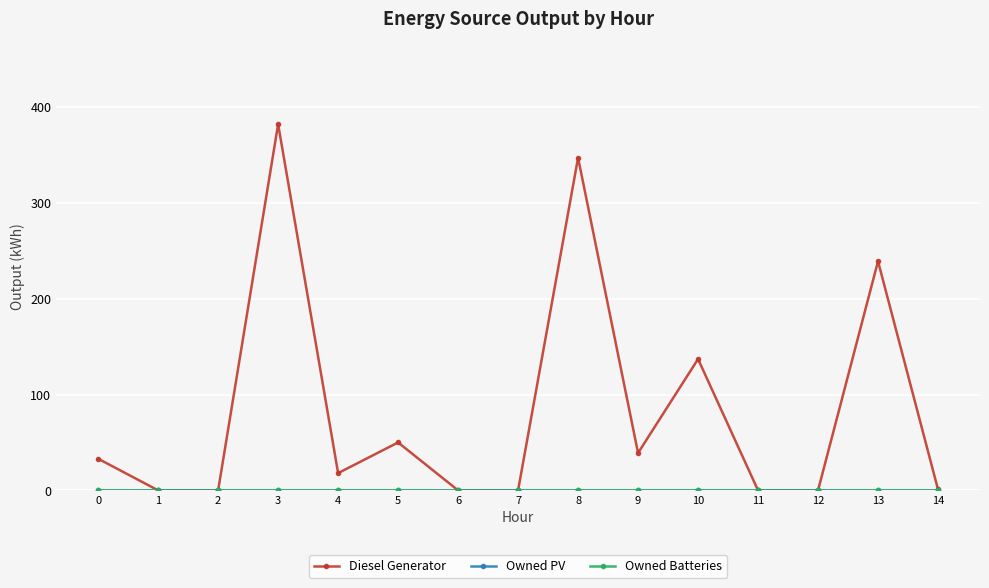

Reading left to right, list all the values displayed in this chart.

Diesel Generator: 0=33	1=0	2=0	3=382	4=18	5=50	6=0	7=0	8=347	9=39	10=137	11=0	12=0	13=239	14=1
Owned PV: 0=0	1=0	2=0	3=0	4=0	5=0	6=0	7=0	8=0	9=0	10=0	11=0	12=0	13=0	14=0
Owned Batteries: 0=0	1=0	2=0	3=0	4=0	5=0	6=0	7=0	8=0	9=0	10=0	11=0	12=0	13=0	14=0